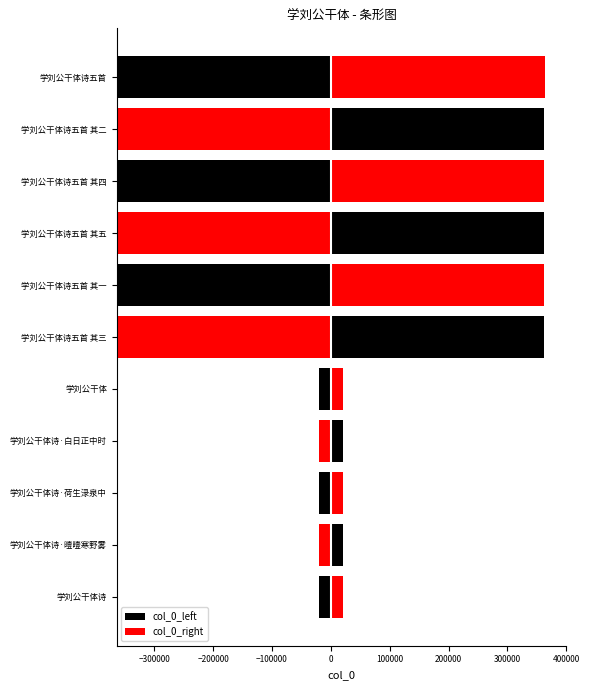

Reading left to right, transcribe all the data shown in this chart.

col_0_left: 20263.0	20263.5	20264.0	20264.5	20268.0	362158.5	362159.0	362159.5	362160.0	362160.5	363693.0
col_0_right: 20263.0	20263.5	20264.0	20264.5	20268.0	362158.5	362159.0	362159.5	362160.0	362160.5	363693.0